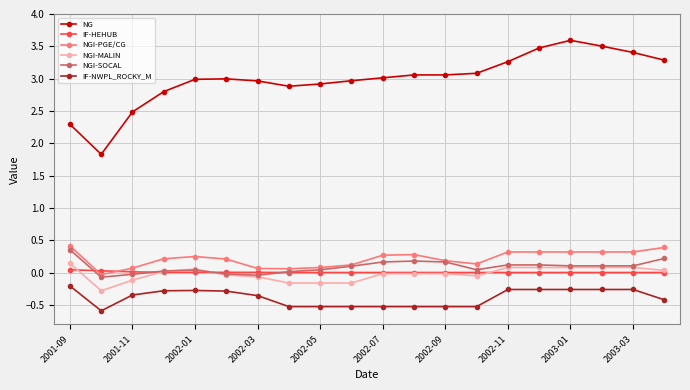

After their last crossing, which series has the higher values: NGI-SOCAL or NGI-MALIN?

NGI-SOCAL